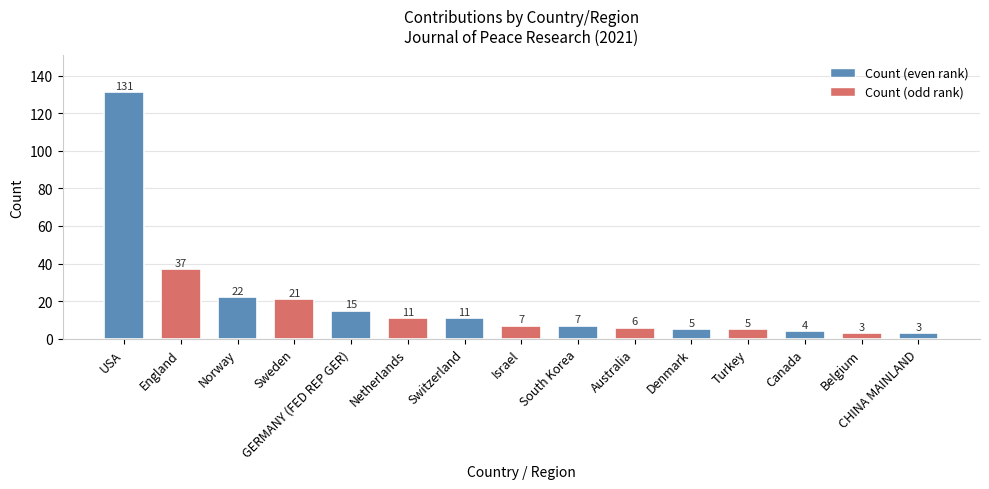

At which label does the data first exceed 7?

USA